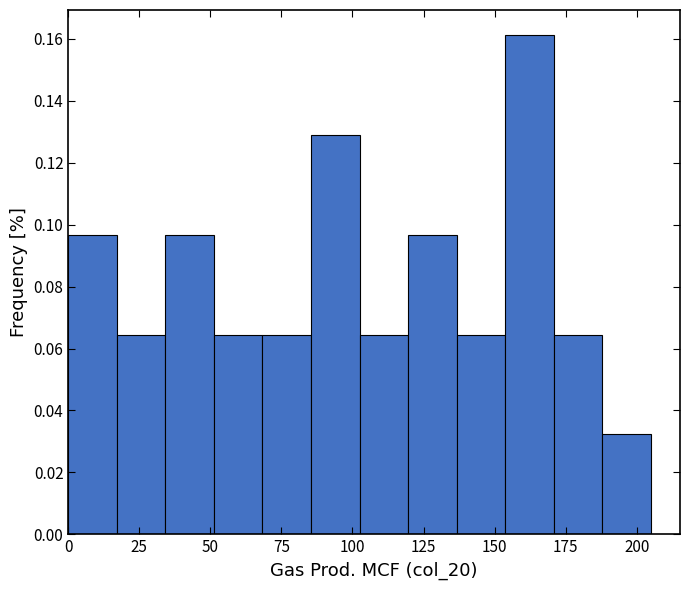

Around what value on the x-axis is the tallest bar? Give the approximate position of its centre, as read against the axis.

160